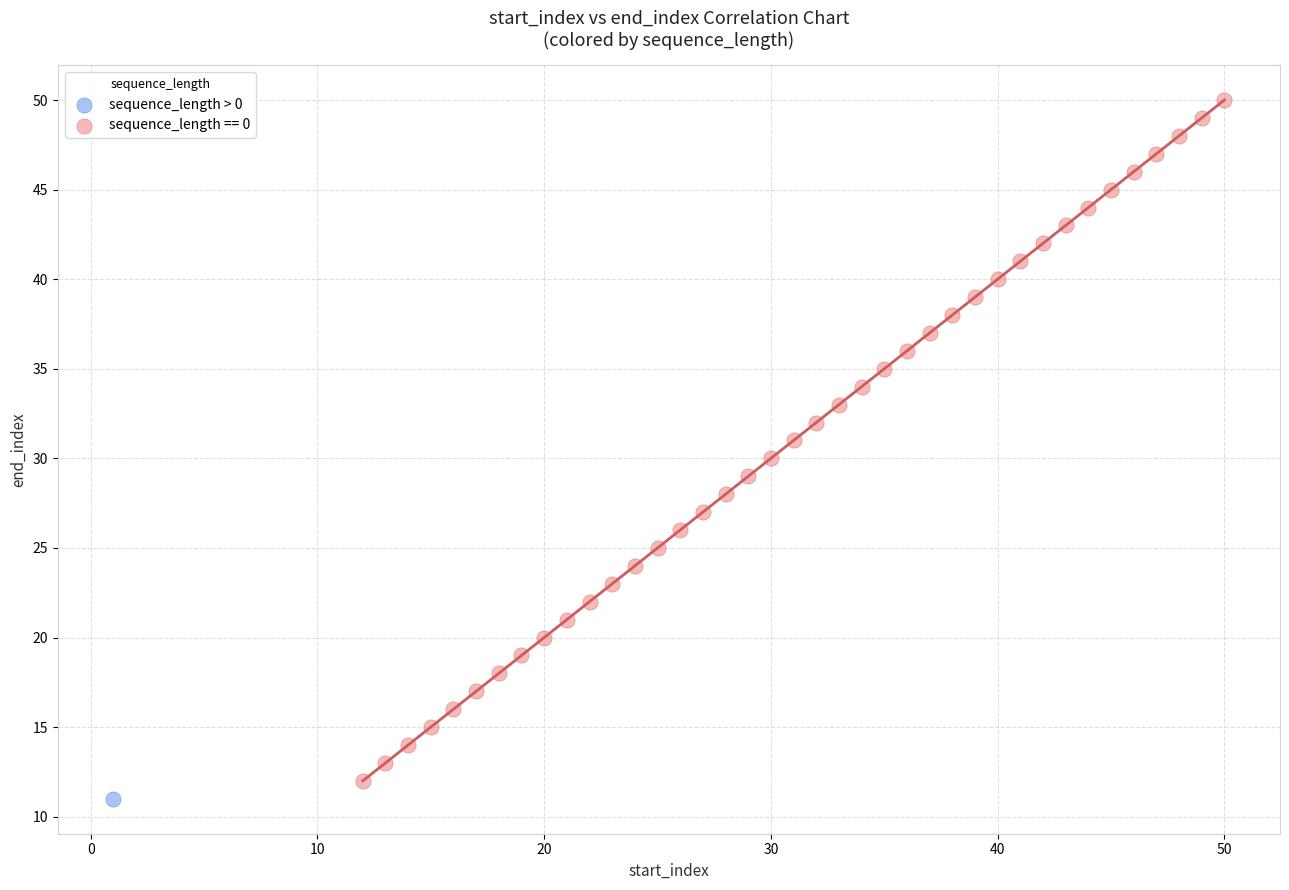

Which series contains the highest Y value?

sequence_length == 0